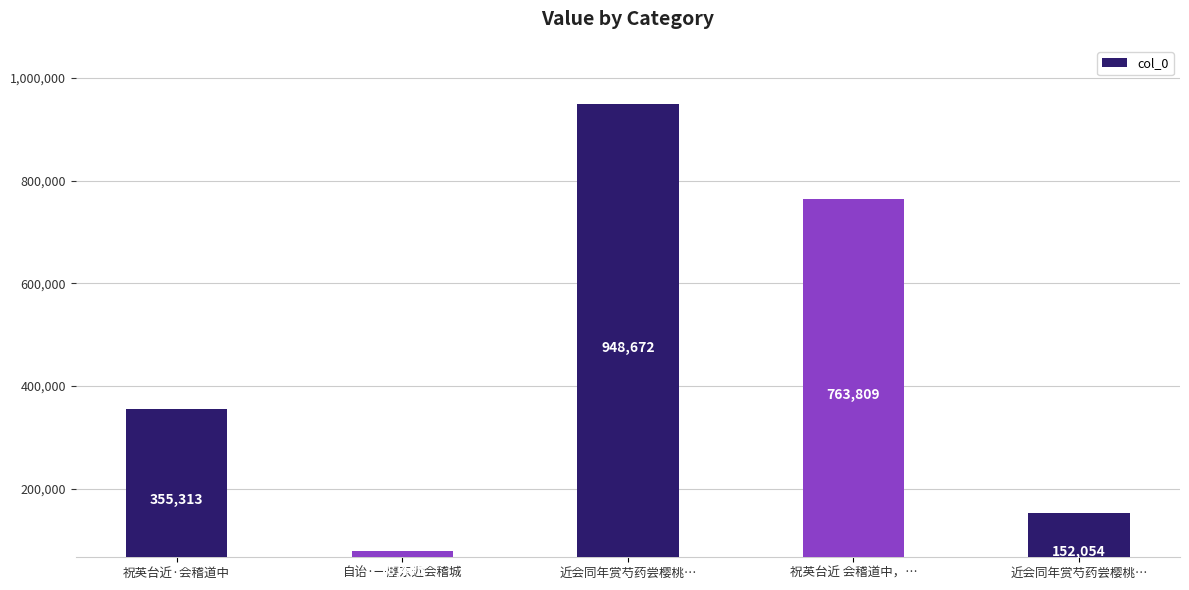

How many data points does each series have?

5